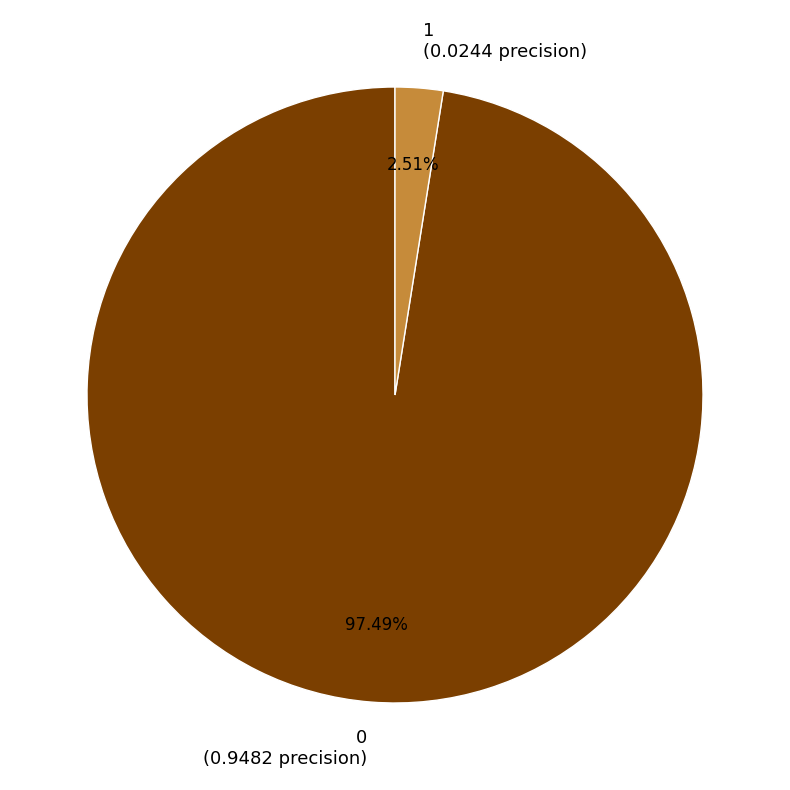

How many segments does this pie chart have?

2